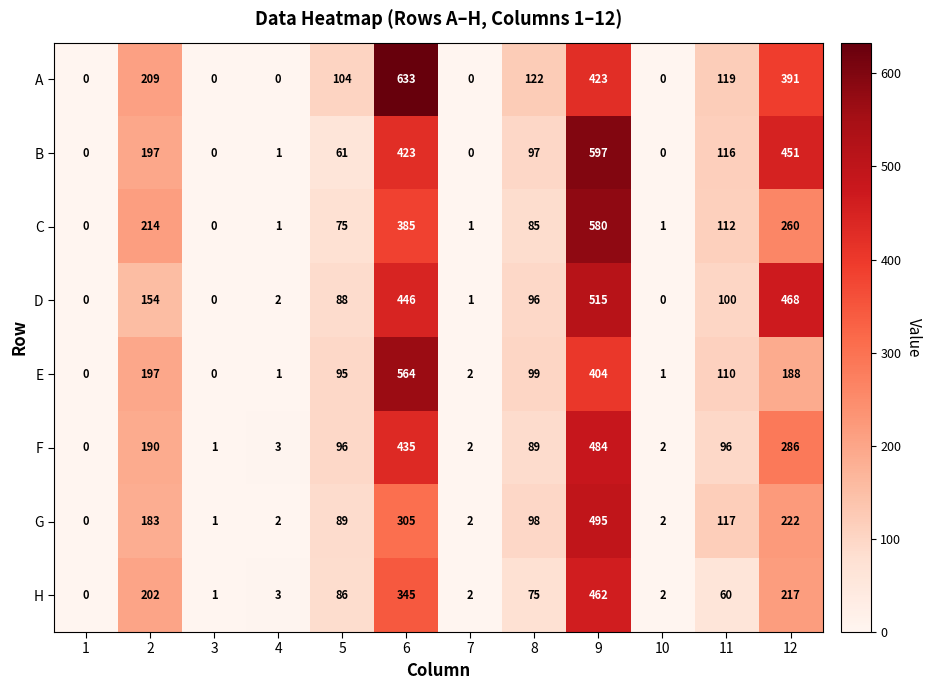

At how many categories does at least one series exceed 546?

2